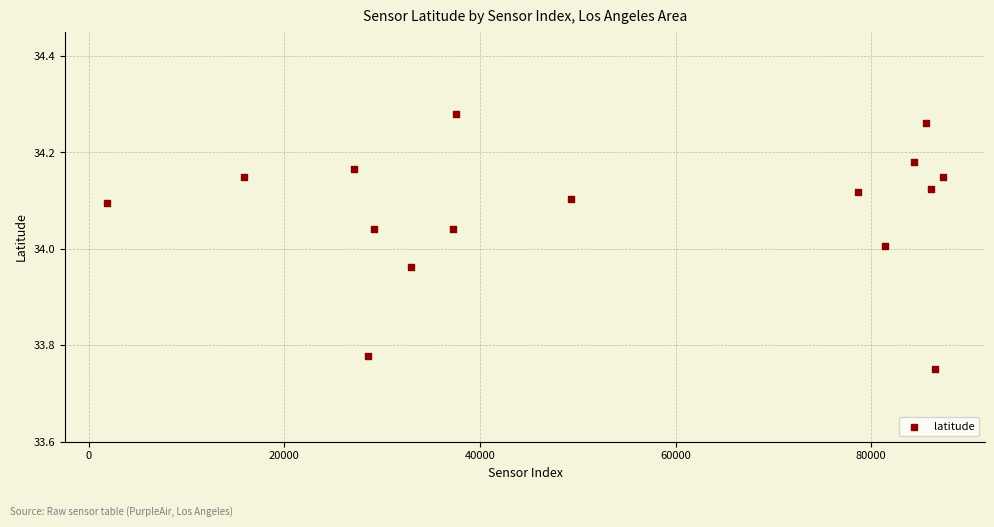

What is the range of X values (max minus min)?

85509.0